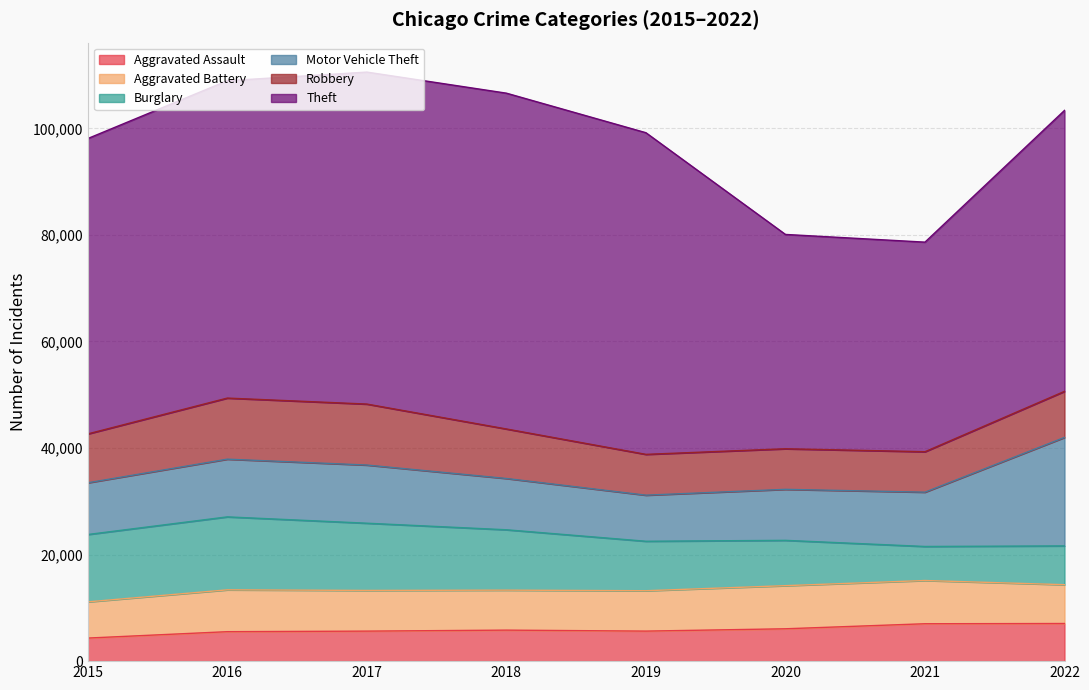

What is the average value of the Motor Vehicle Theft series?

11233